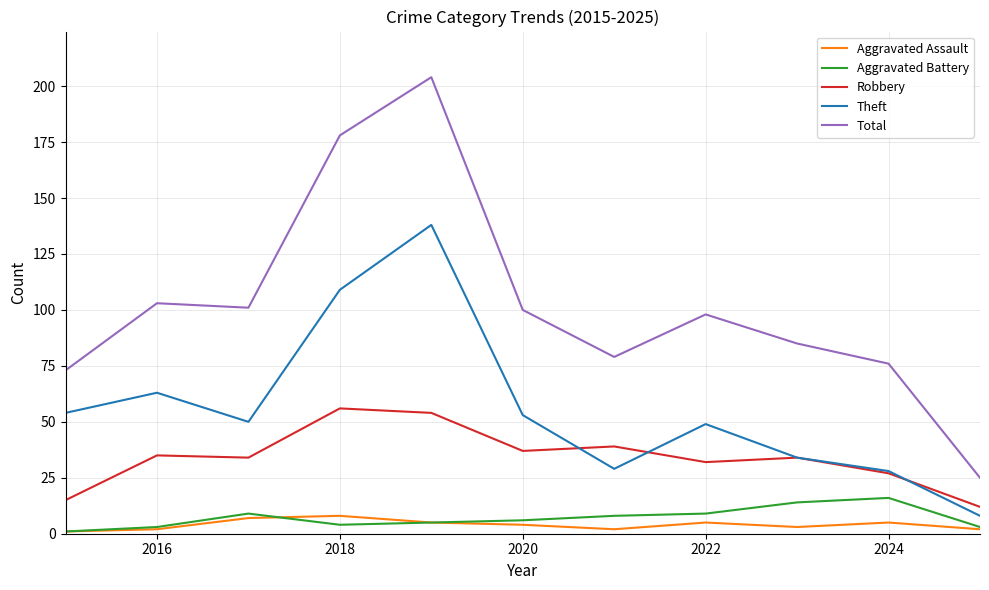

What is the minimum value shown in the chart?

1